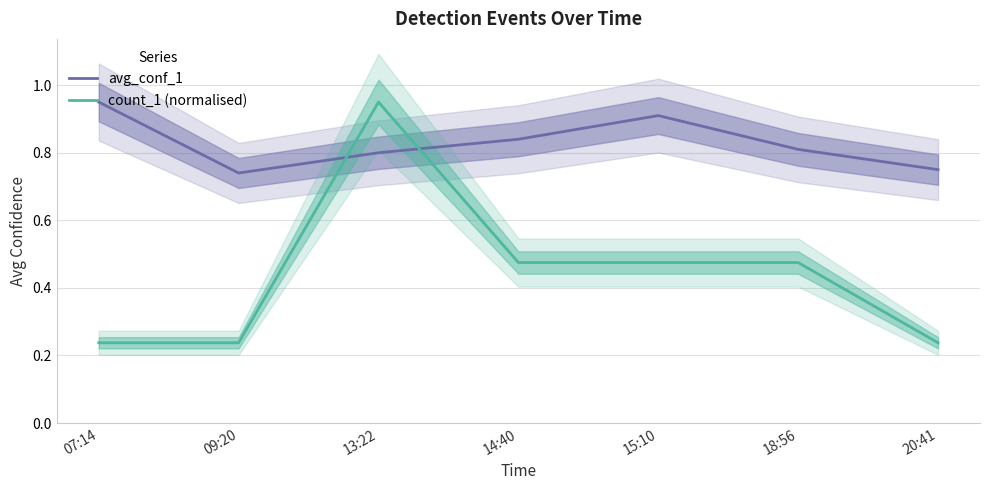

Is it true that avg_conf_1 equals 1.2 at 14:40?

False